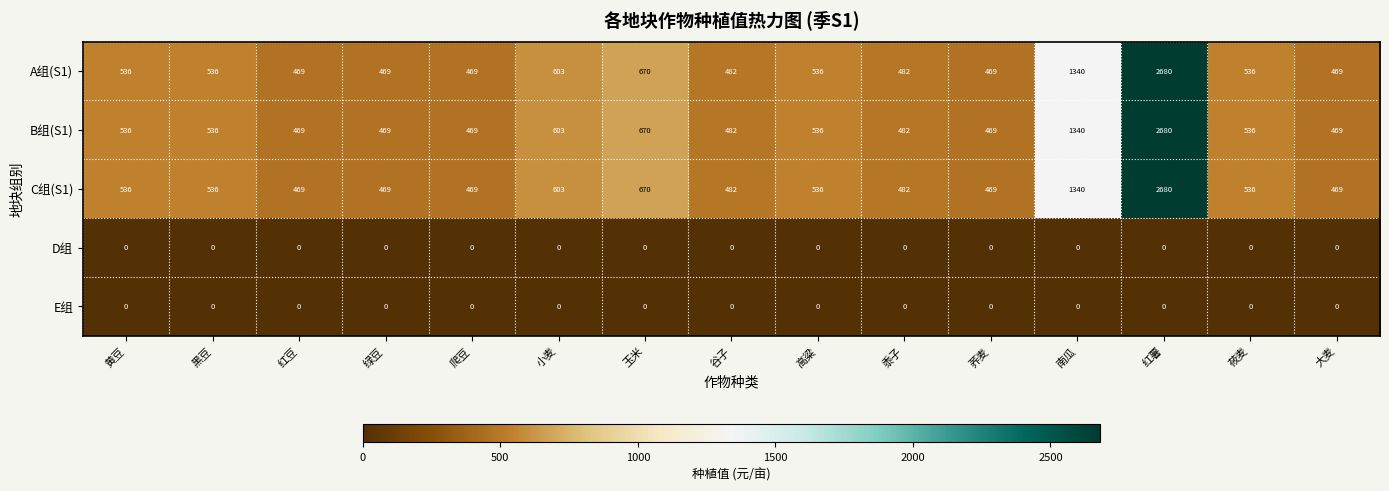

At how many categories does at least one series exceed 208?

15